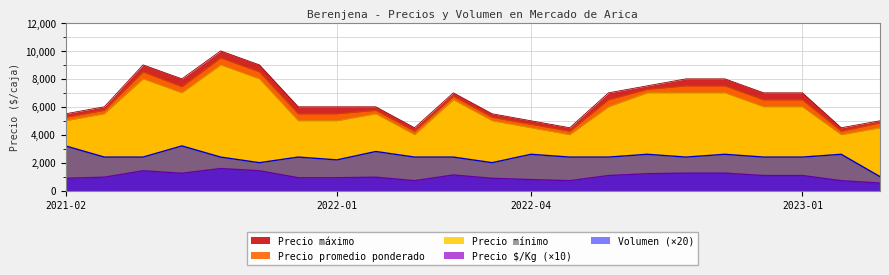

What is the label of the 15th point from the right?

2022-01